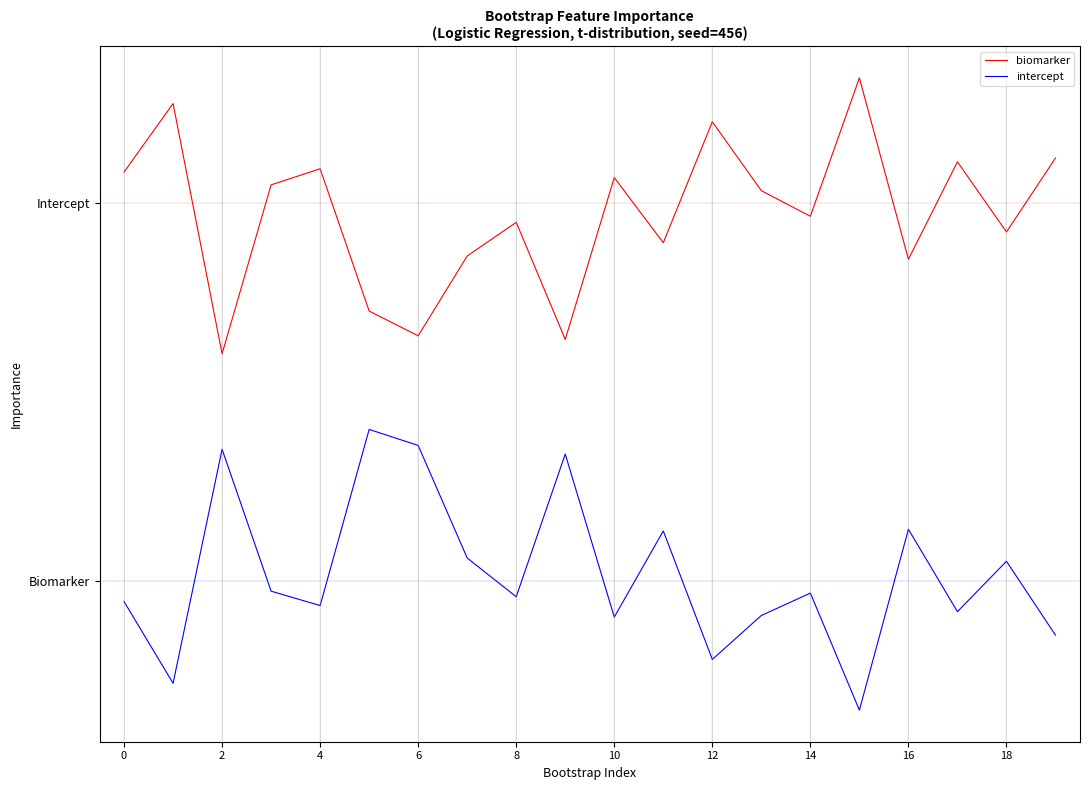

How many interior local valleys does the intercept series have?

7